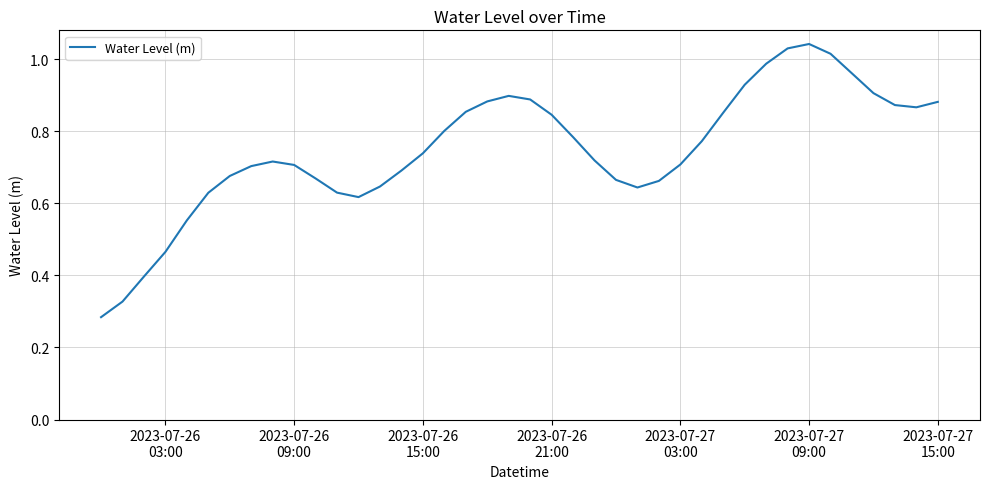

Is this an area chart (filled region under the line)?

No